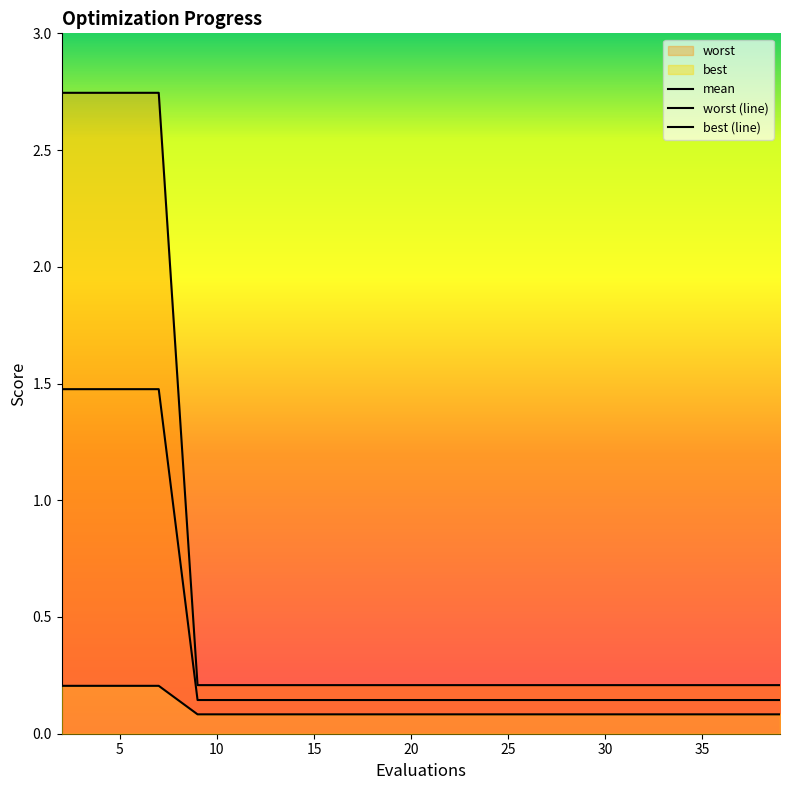

Is it true that best equals 0.1 at 23?

True